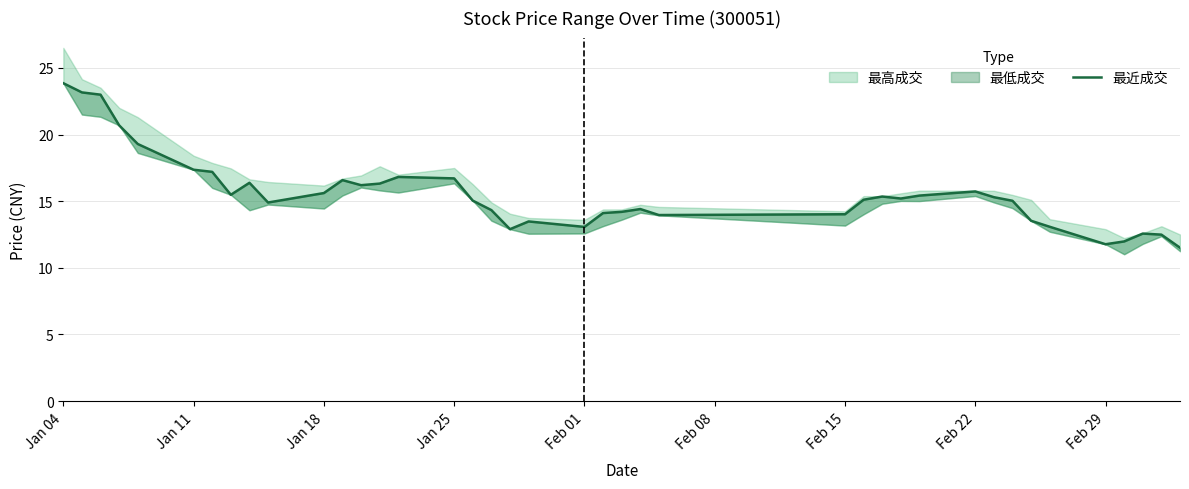

True or false: the data shows 4.8 at 27.

False